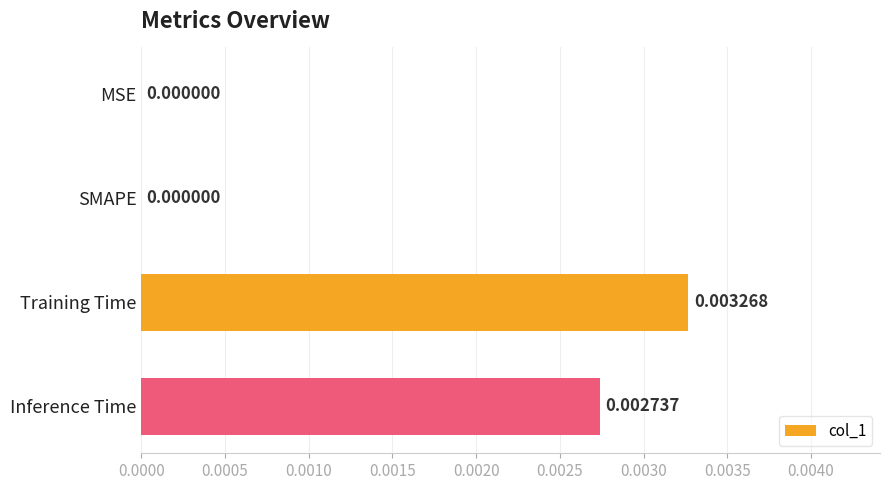

Which category has the highest value across all series?

Training Time